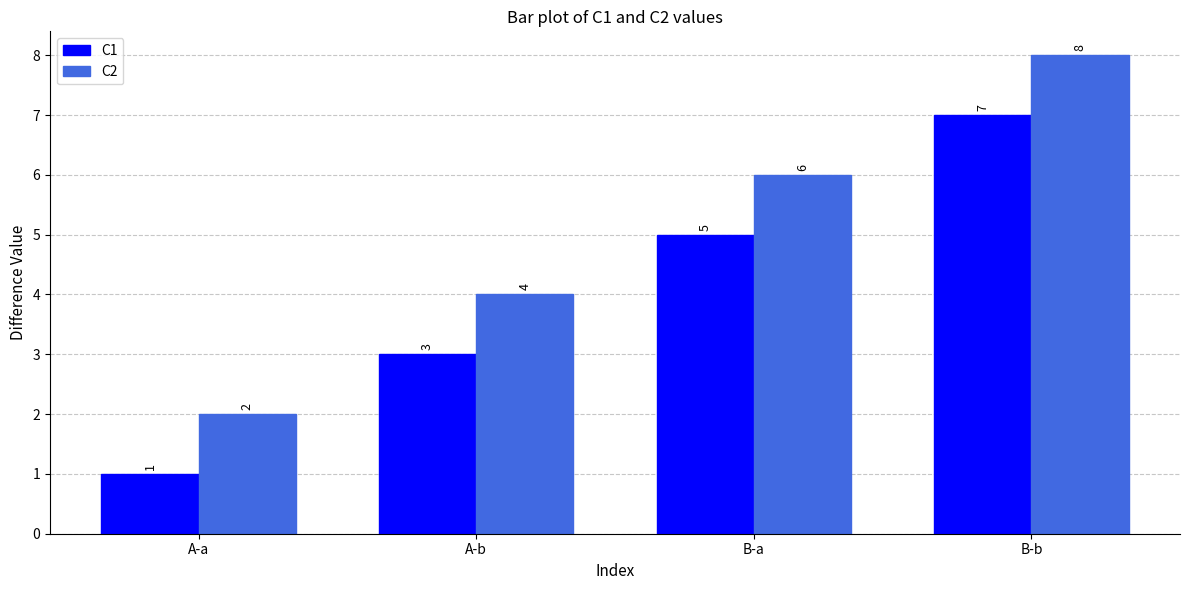

Reading left to right, extract all data points from this chart.

C1: 1	3	5	7
C2: 2	4	6	8